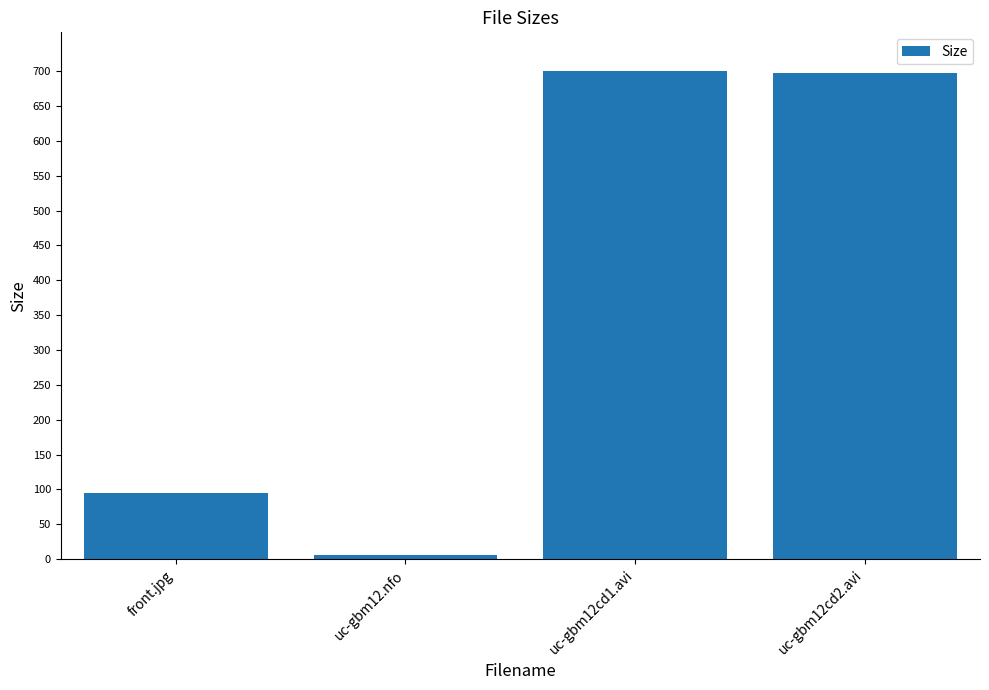

What is the smallest value displayed?

5.8